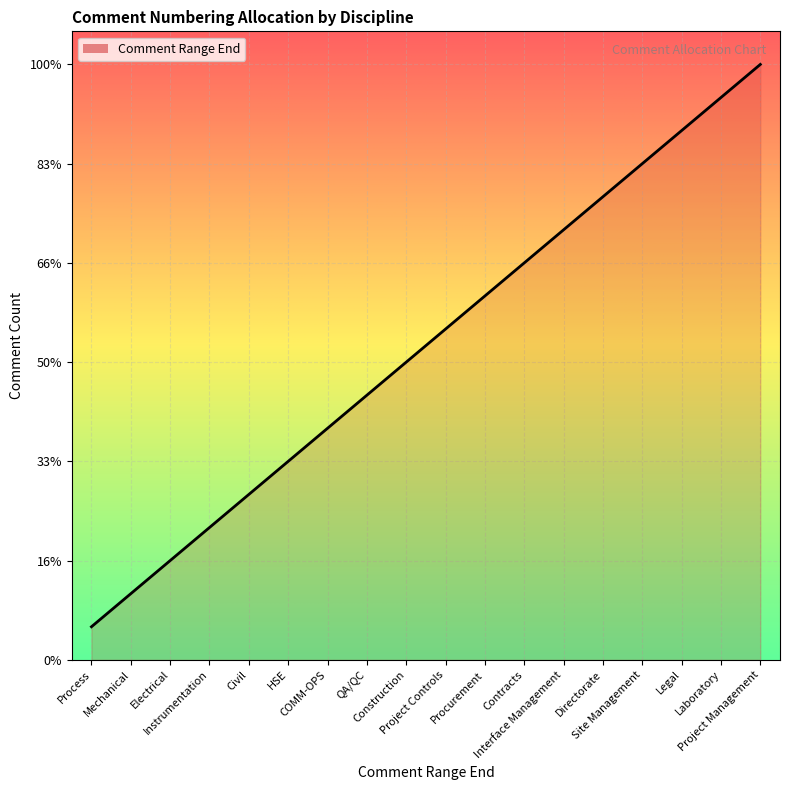

Does the chart display data point markers on the line(s)?

No